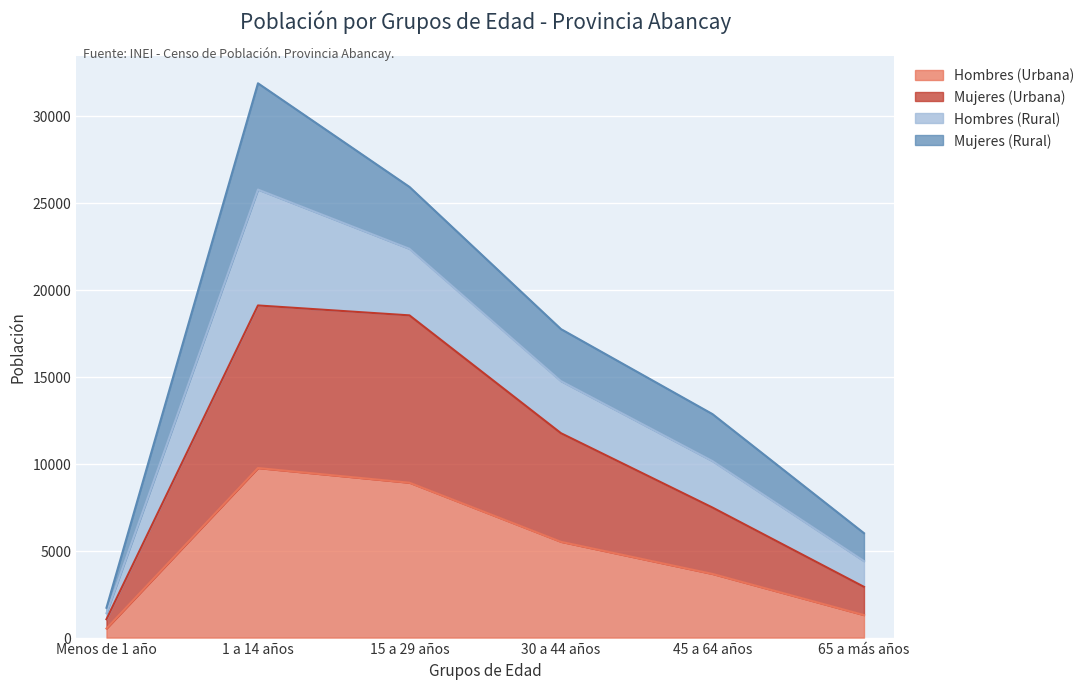

What is the maximum value for Hombres (Urbana)?

9747